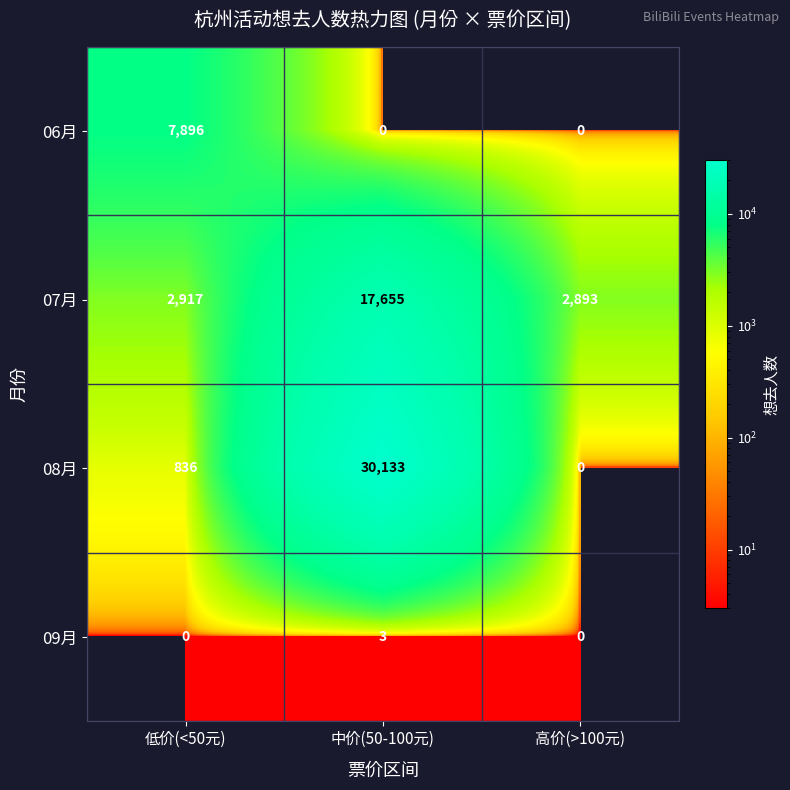

At 低价(<50元), list the series in order from smallest to largest.

09月, 08月, 07月, 06月